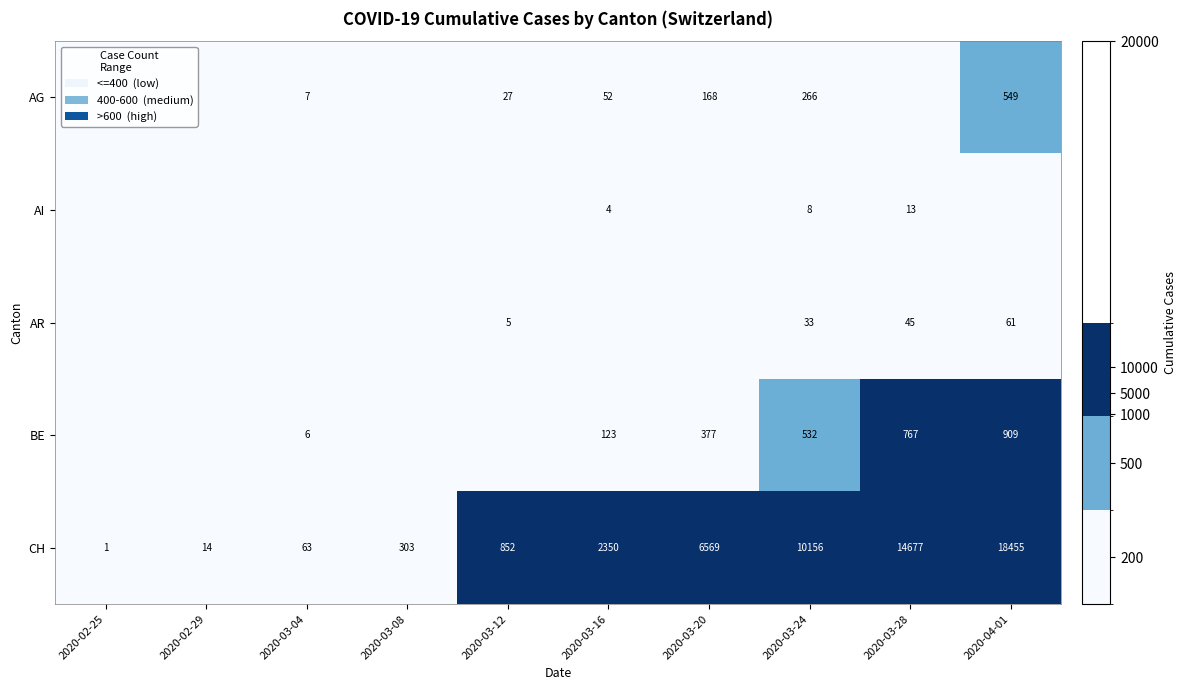

What is the total value across all series at 2020-02-25?

1